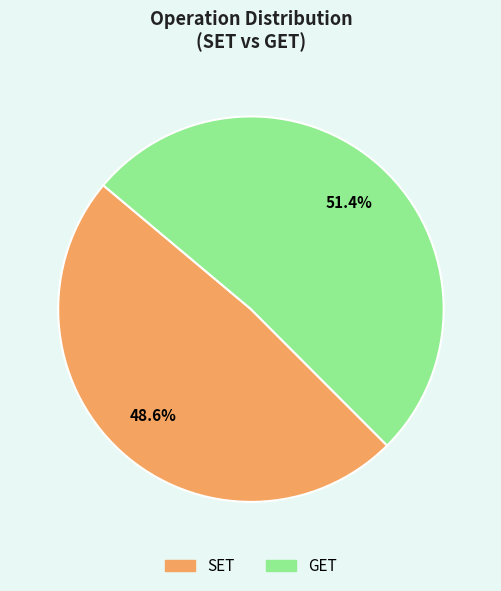

Is there any slice that represents more than half of the pie?

Yes